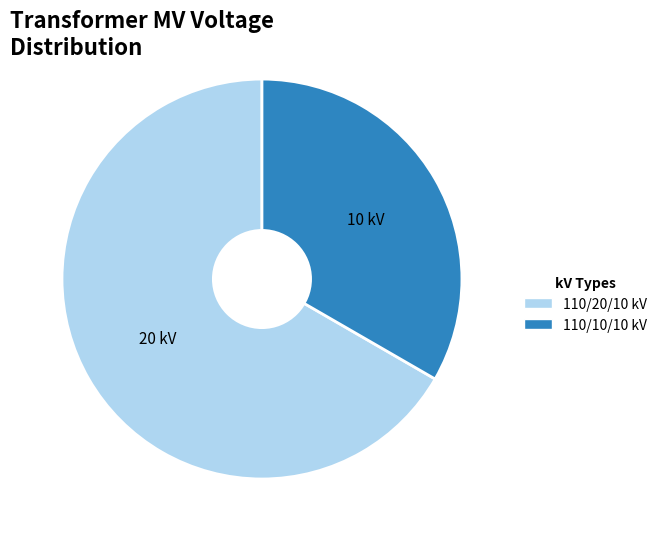

Between 110/20/10 kV and 110/10/10 kV, which is larger?

110/20/10 kV